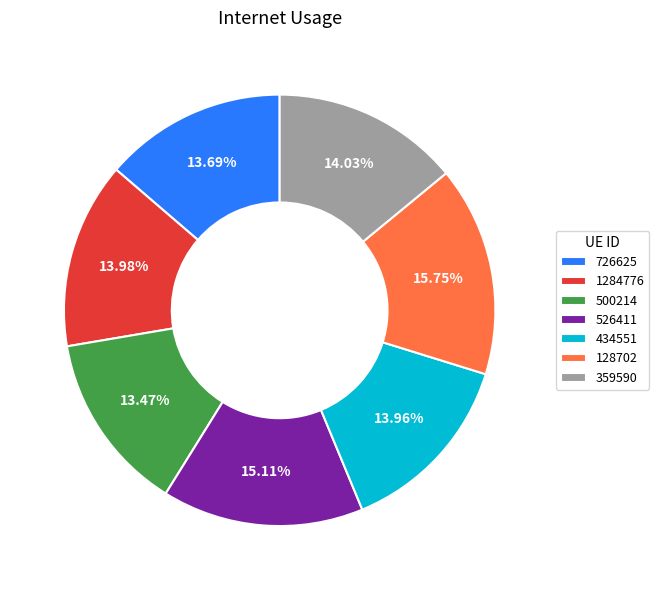

Does 1284776 account for over 50% of the chart?

No